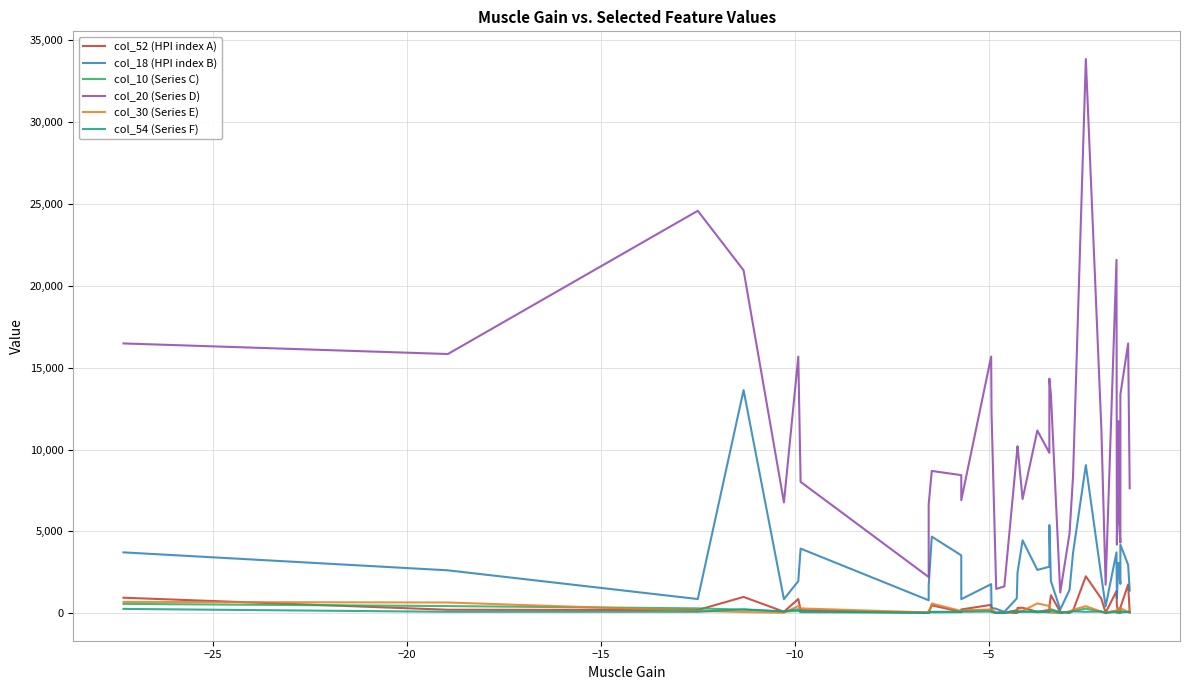

How many data points does each series have?

39